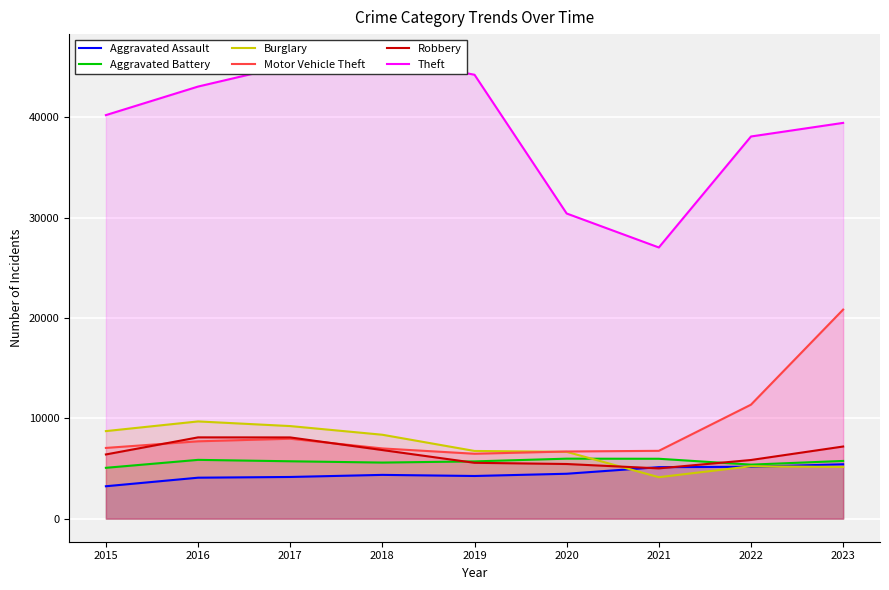

Which series changed the most between 2018 and 2023?

Motor Vehicle Theft